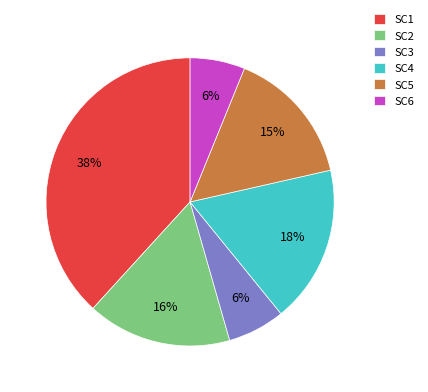

To the nearest percent, what portion does SC3 represent?

6%